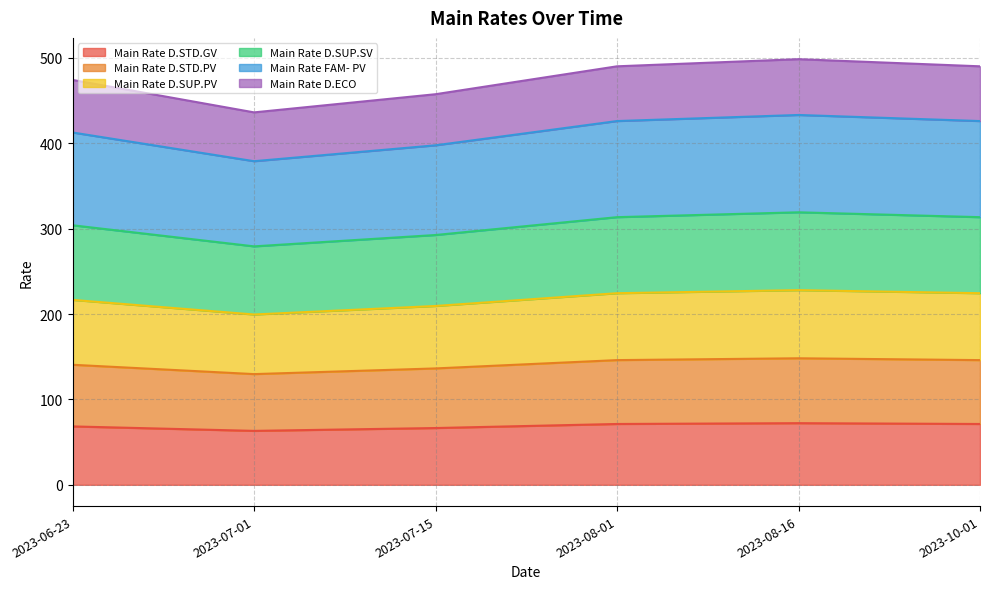

How many data points does each series have?

6